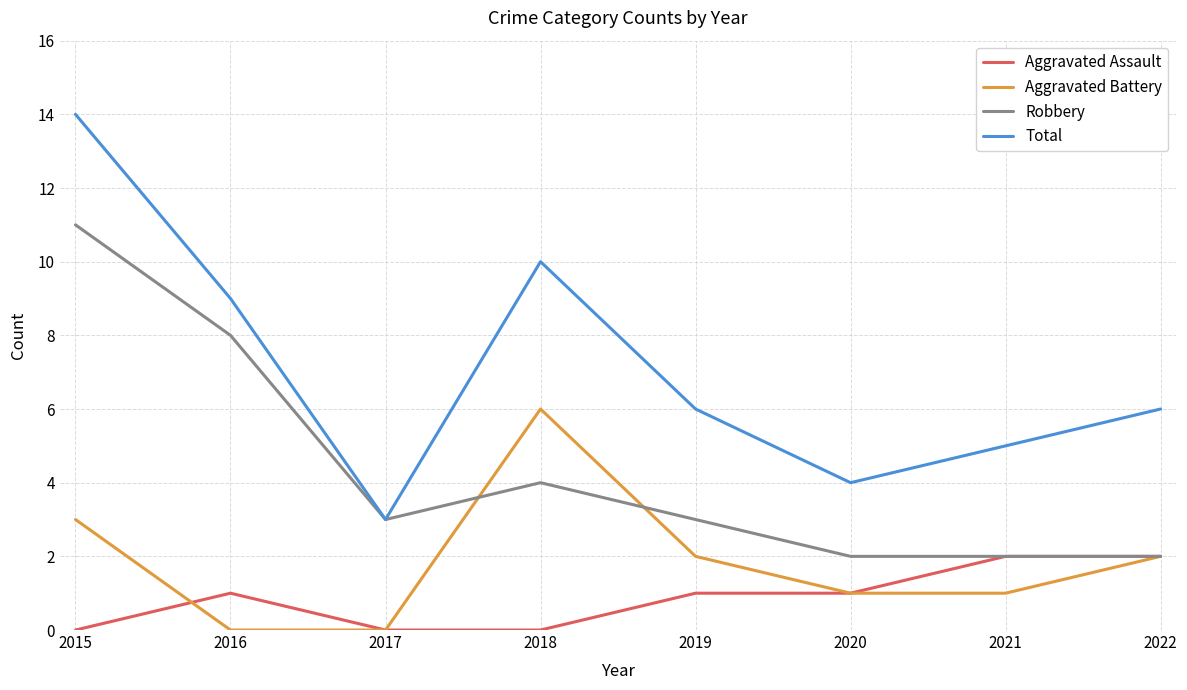

How many interior local peaks does the Aggravated Battery series have?

1